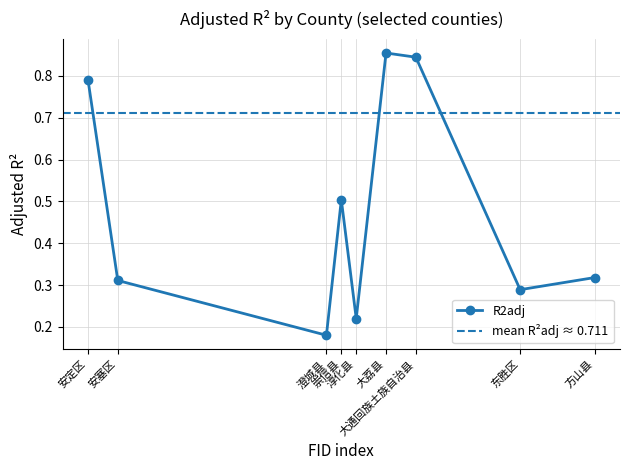

True or false: the data shows 0.2 at 崇信县.

False